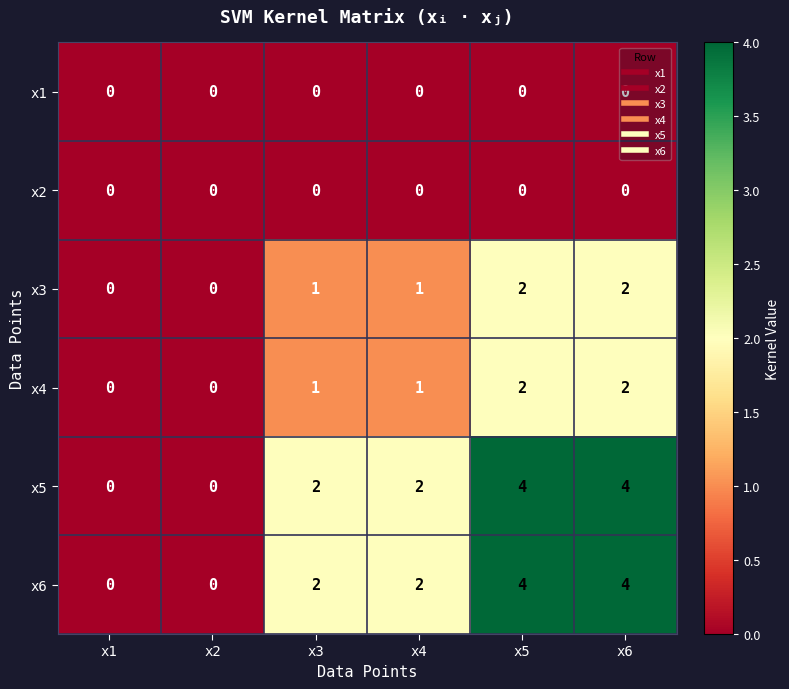

Count the x3 values in the range 0 to 2.

6